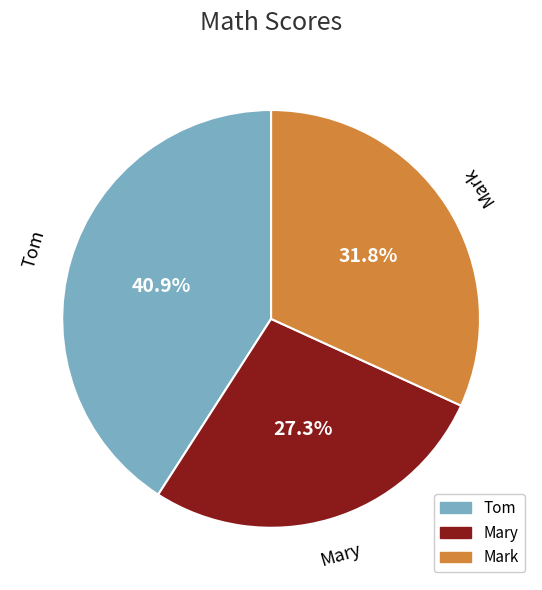

Is Tom the majority of the pie?

No